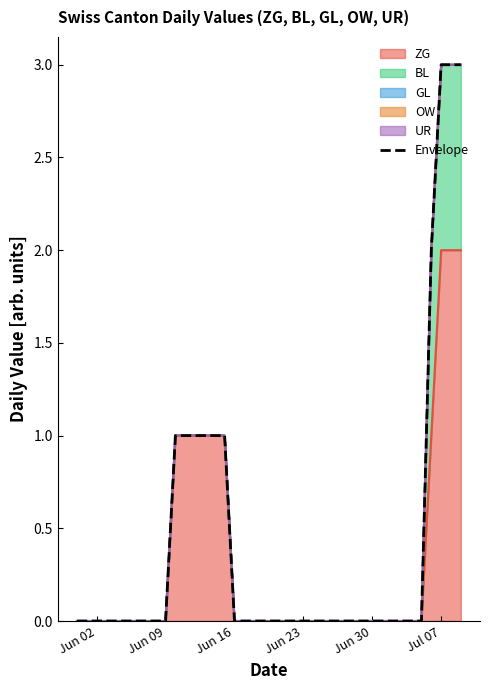

Reading left to right, transcribe all the data shown in this chart.

0	0	0	0	0	0	0	0	0	0	1	1	1	1	1	1	0	0	0	0	0	0	0	0	0	0	0	0	0	0	0	0	0	0	0	0	2	3	3	3